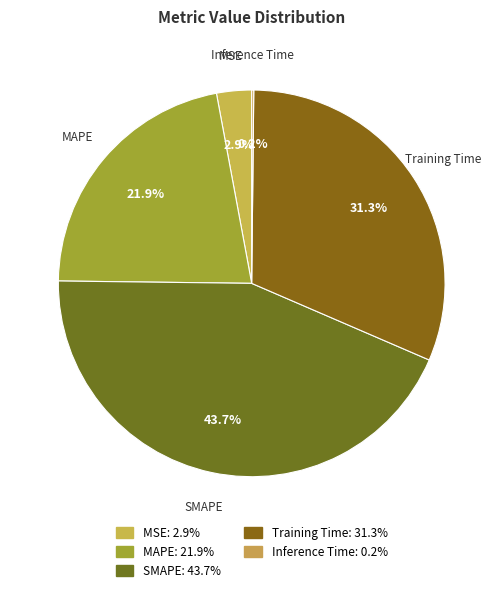

To the nearest percent, what is the average slice percentage?

20%